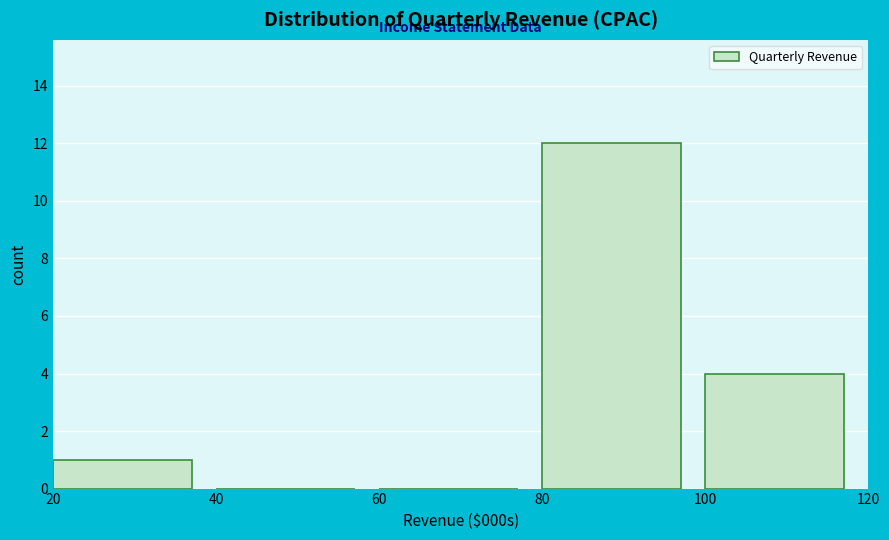

Reading left to right, transcribe all the data shown in this chart.

20=1	40=0	60=0	80=12	100=4